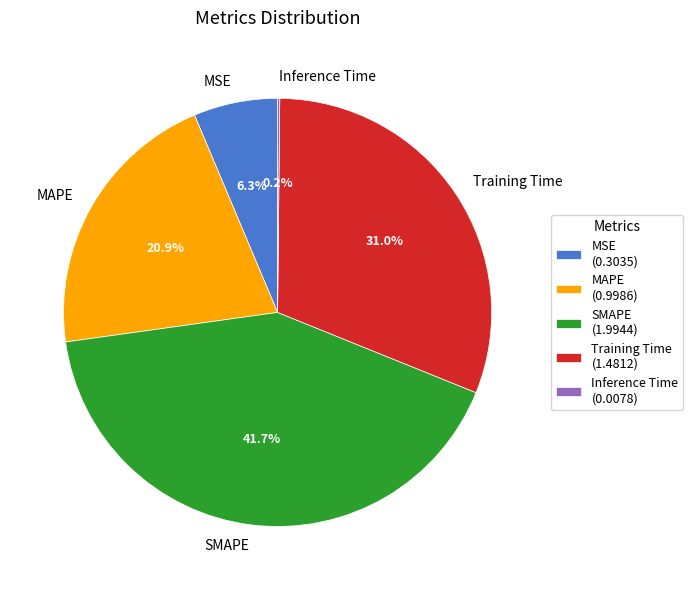

What is the total percentage of SMAPE and MSE?

48.0%